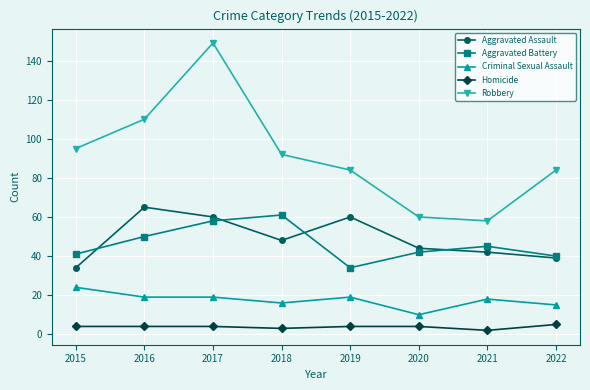

What is the spread (max minus min) of values at 2018?

89